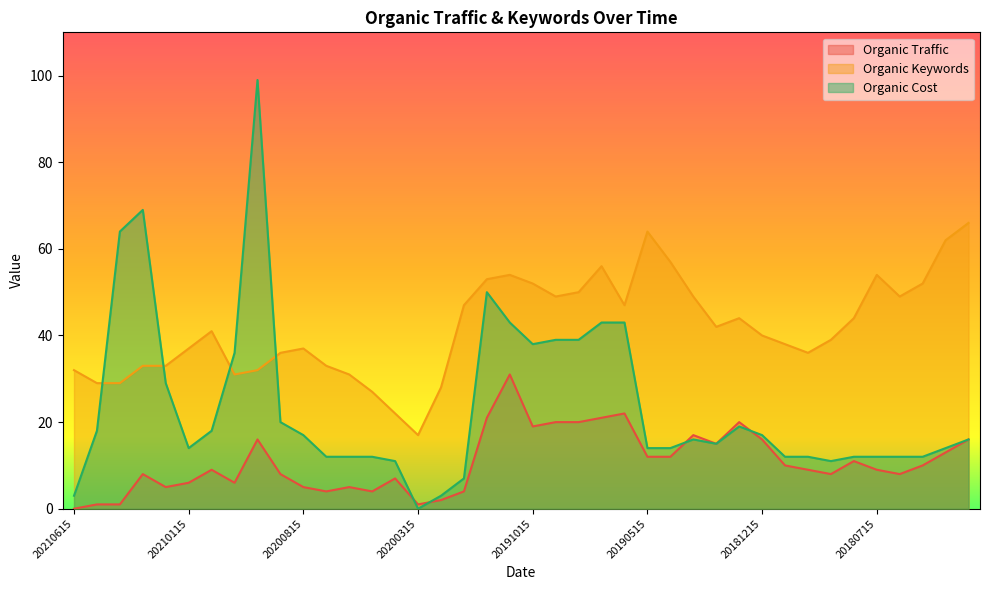

What is the difference between the maximum and minimum values in the Organic Traffic series?

31